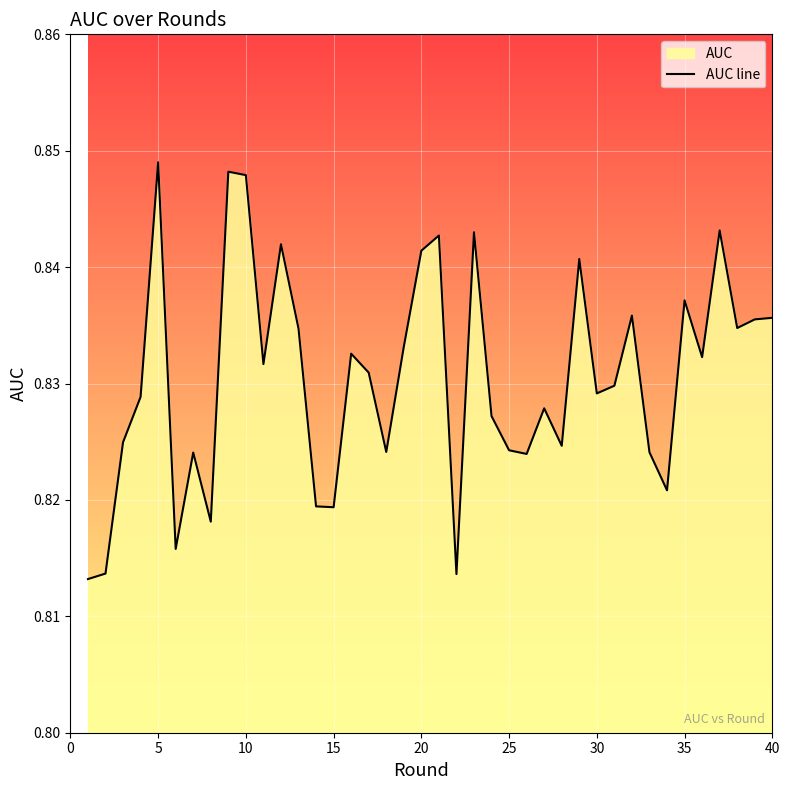

Which label corresponds to the largest value in the chart?

5